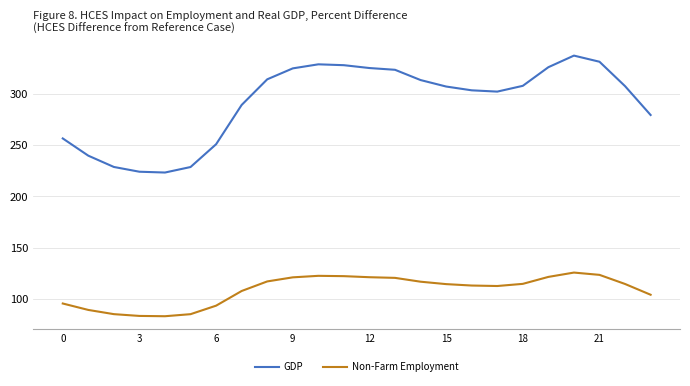

Which series has the largest total across all categories?

GDP